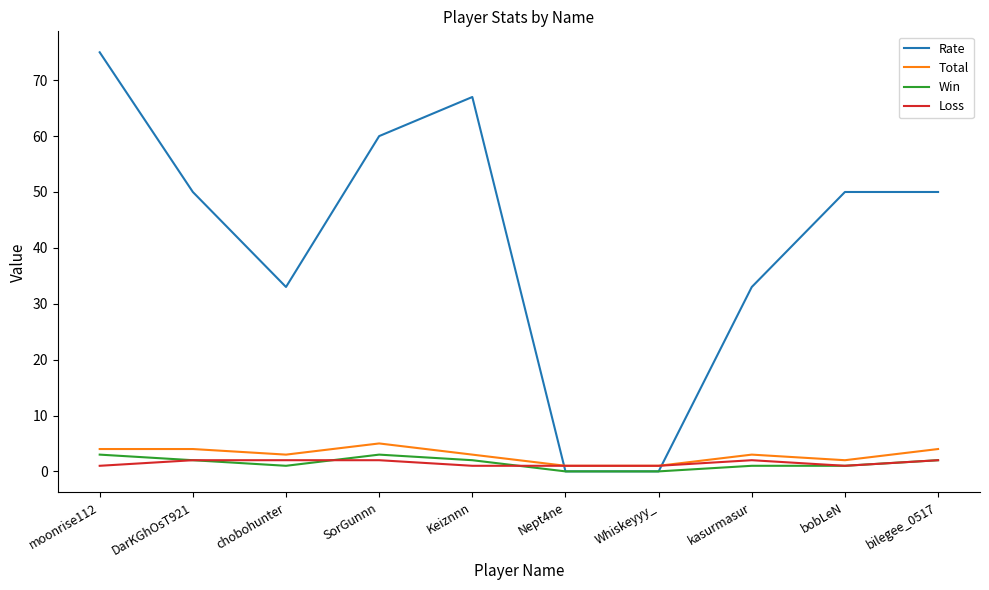

True or false: Win has a value of 0 at Whiskeyyy_.

True